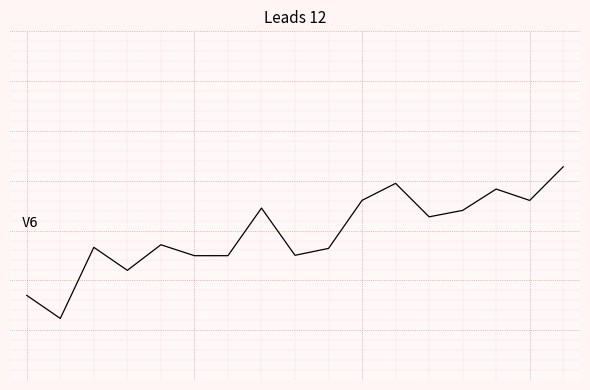

What is the value of the 16th point from the left?

0.3